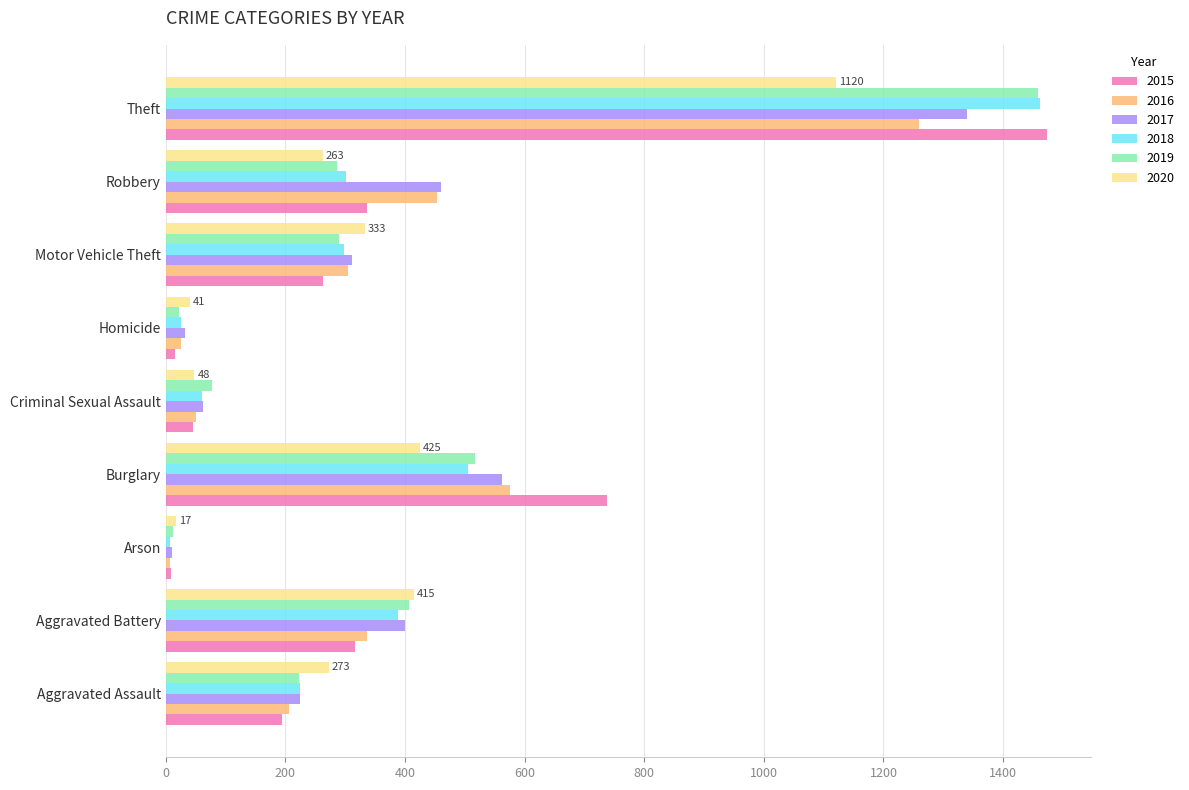

What is the approximate value of 2016 at Burglary, to the nearest 100?

600